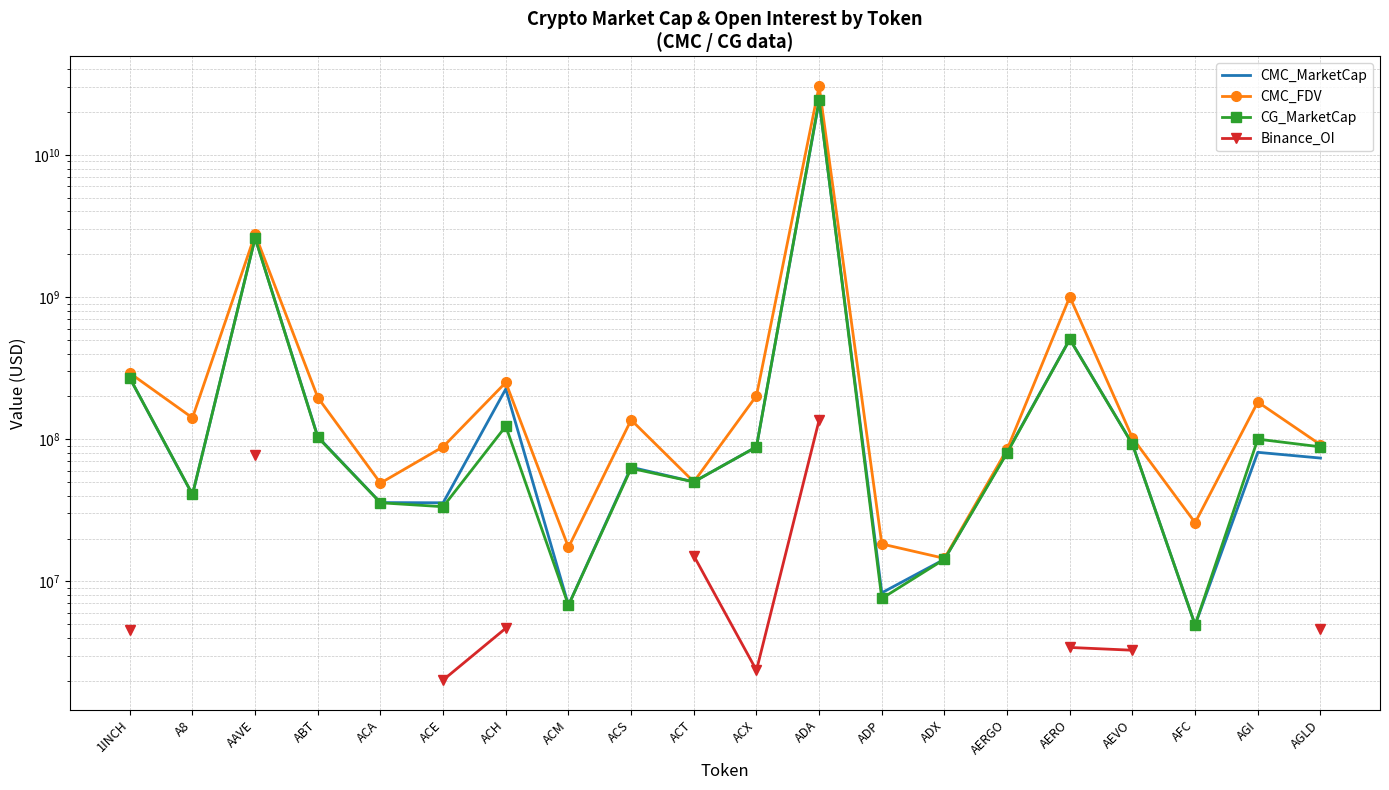

At how many categories does at least one series exceed 30171138907?

1